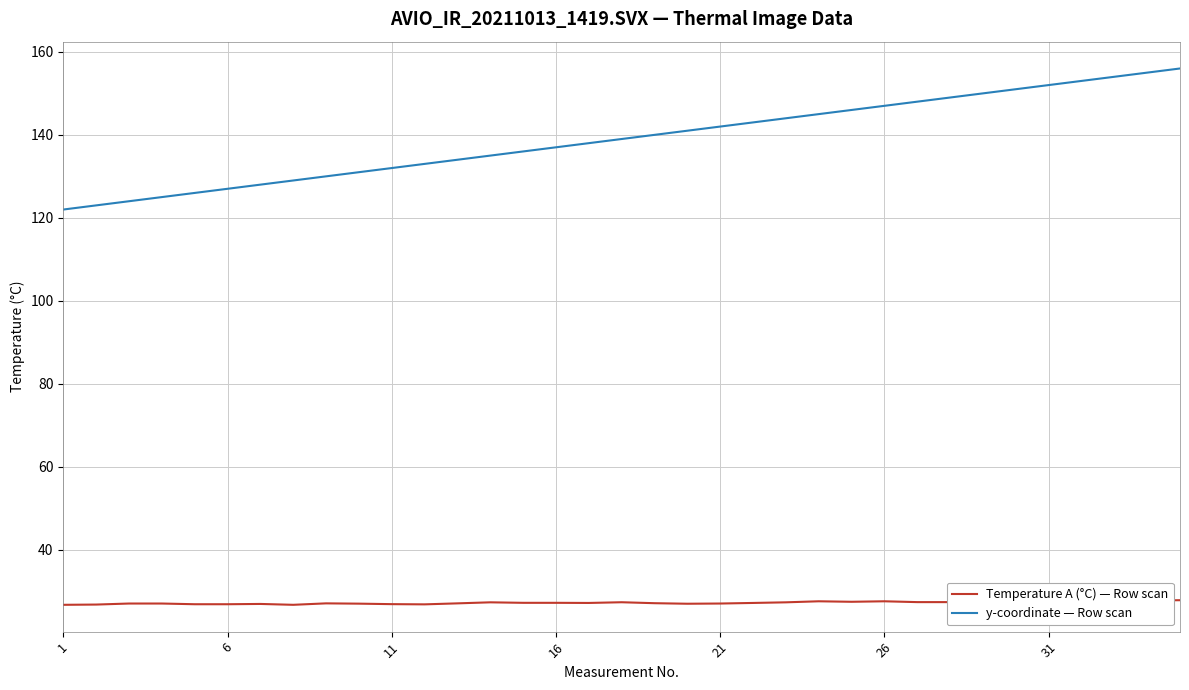

Which series has the largest range (max minus min)?

y-coordinate — Row scan